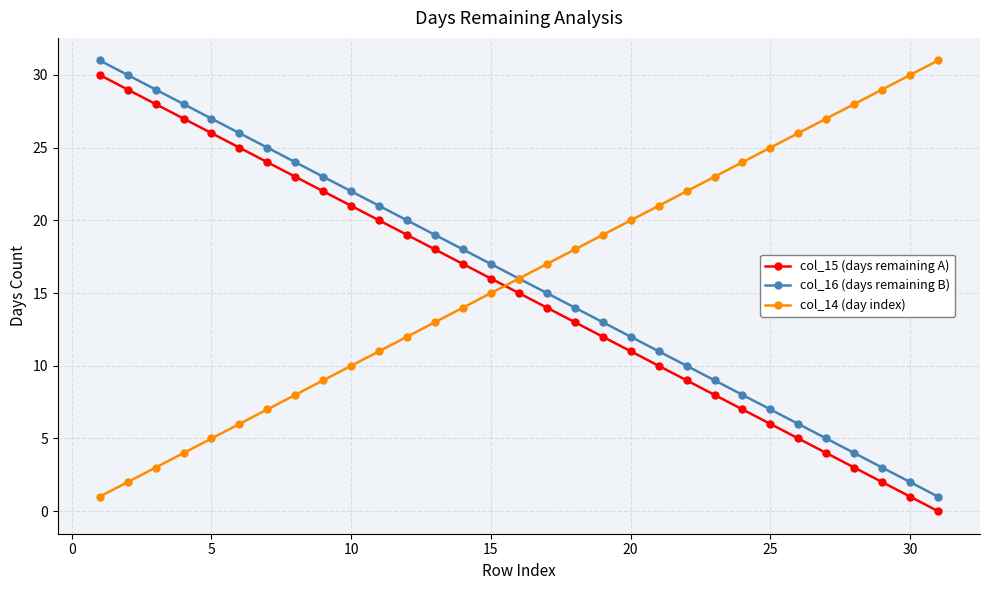

What is the sum of all col_14 (day index) values?

496